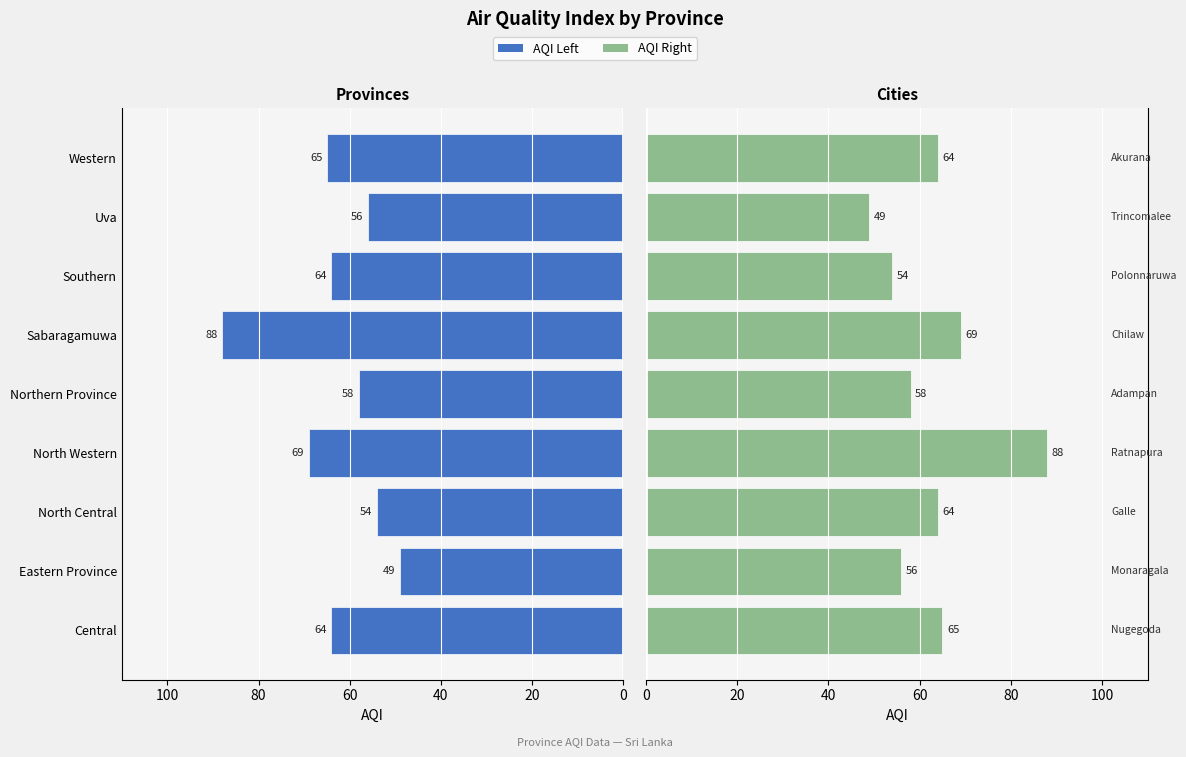

What is the maximum value for AQI (Left Provinces)?

88